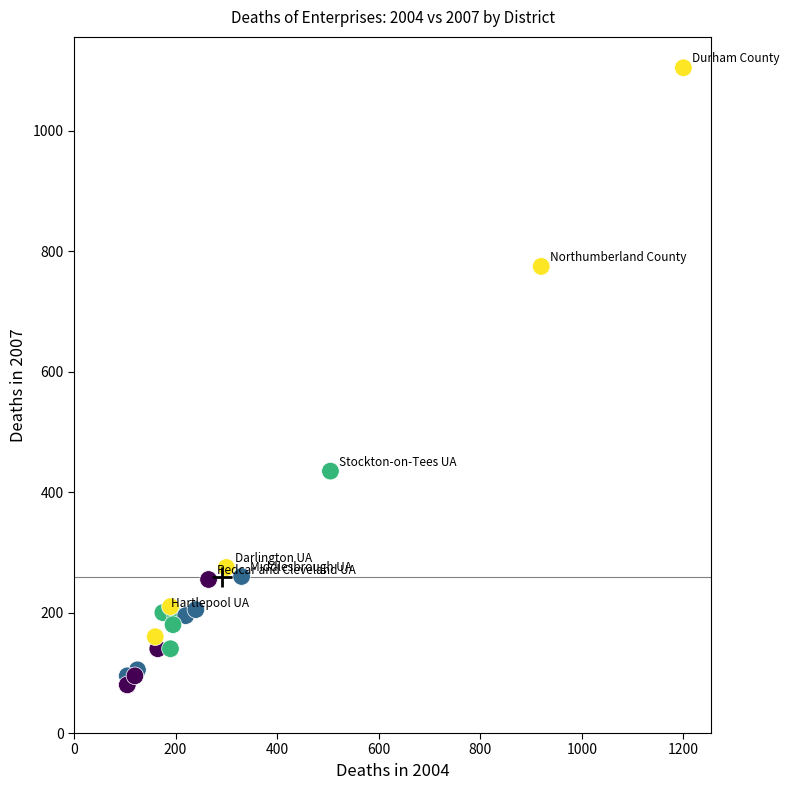

What Y value in the scatter plot is closest to 592?

435